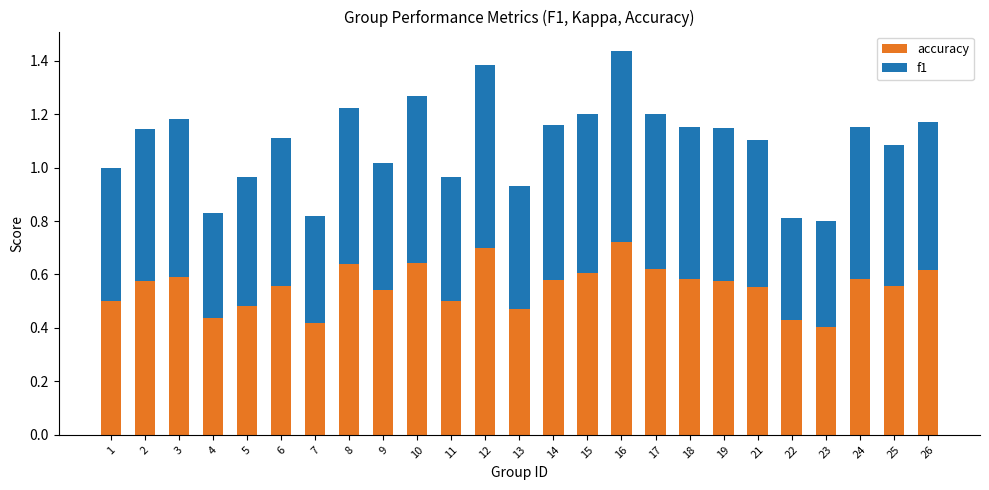

What is the difference between the maximum and second lowest values in the accuracy series?

0.3